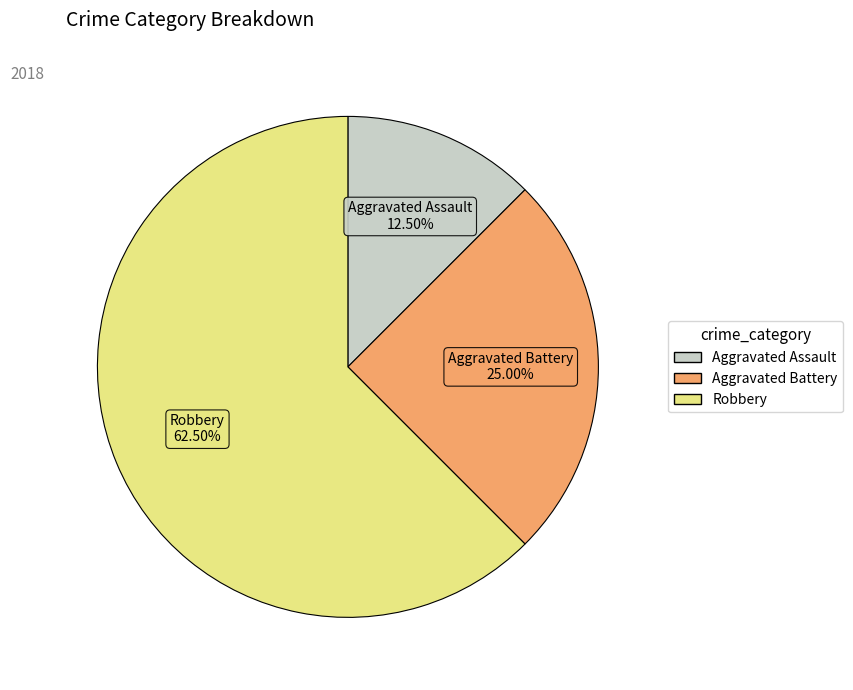

How many slices are in this pie chart?

3